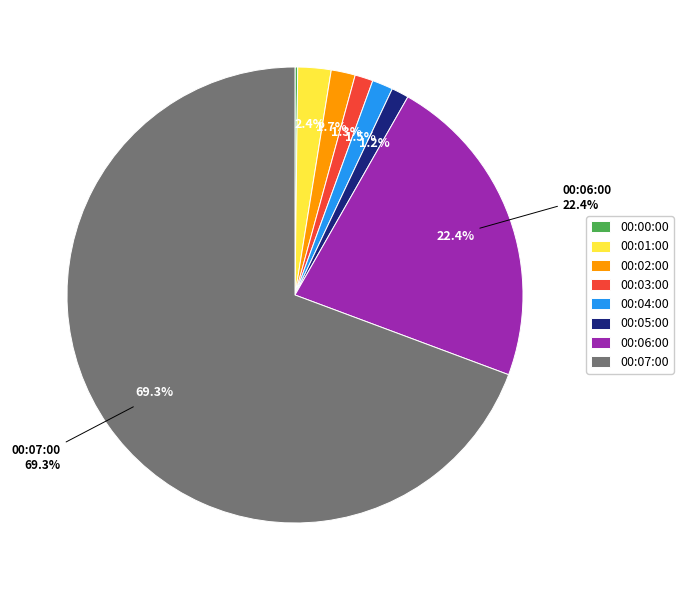

Does 00:01:00 account for over 50% of the chart?

No